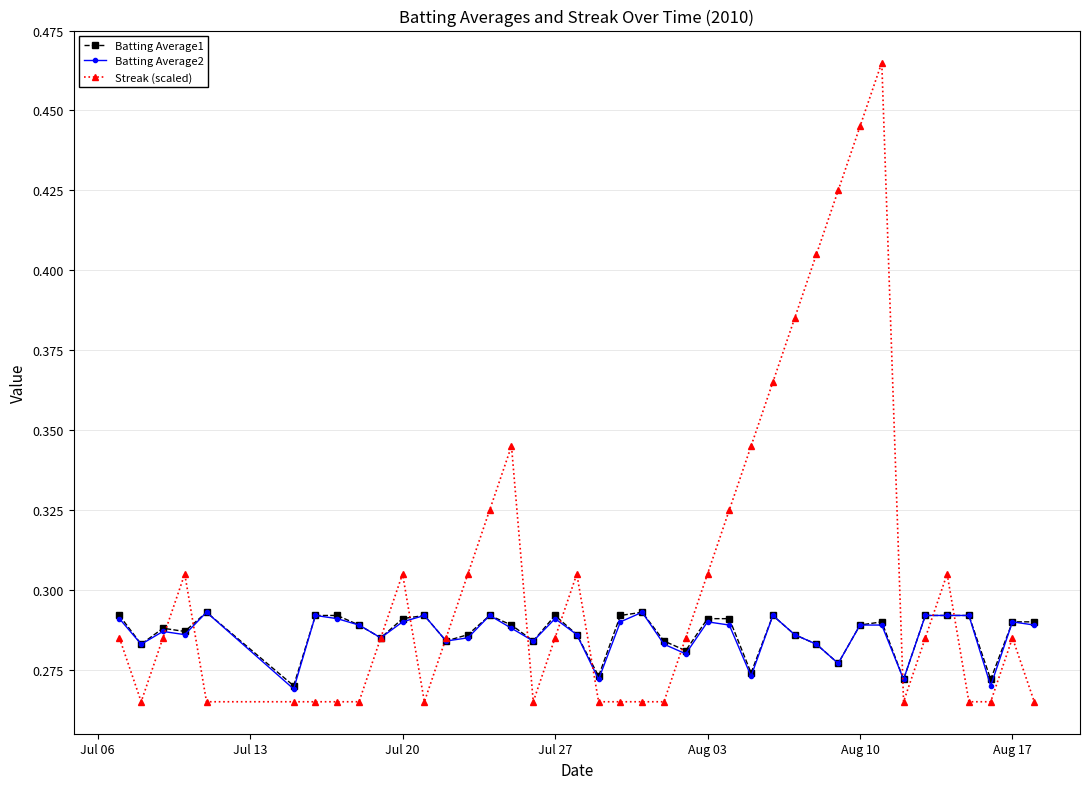

Which series has the largest total across all categories?

Streak (scaled)